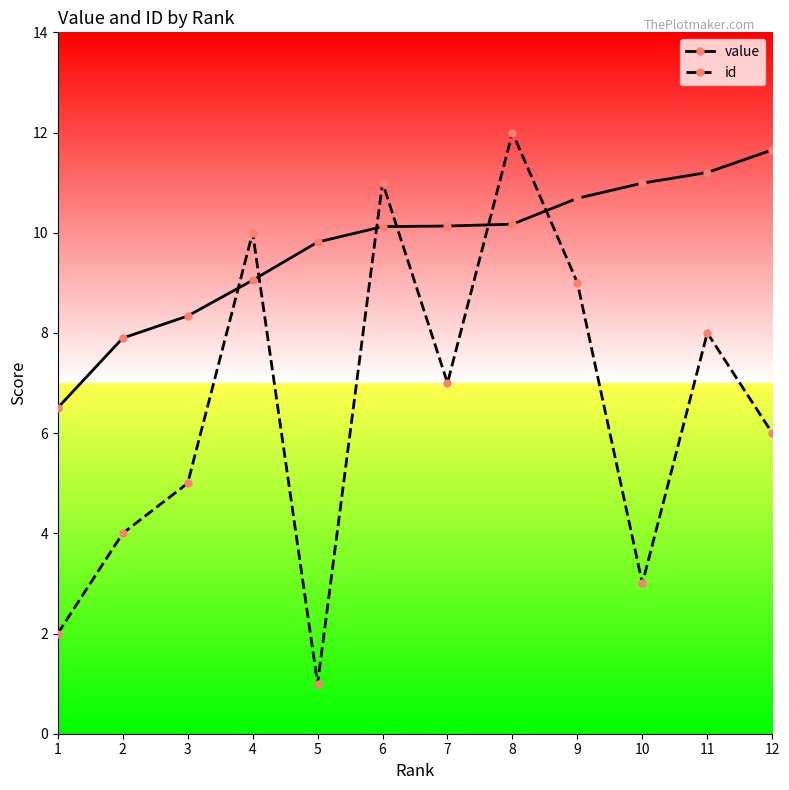

List the series in order of their overall mean, lowest first.

id, value